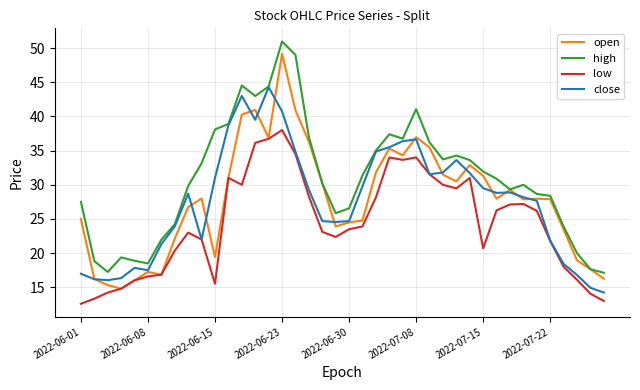

True or false: low and high cross at least once.

False